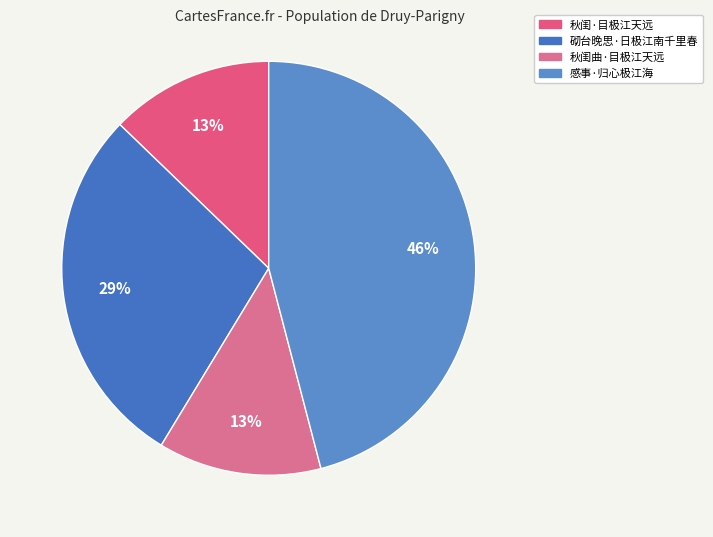

Between 秋闺曲·目极江天远 and 感事·归心极江海, which is larger?

感事·归心极江海